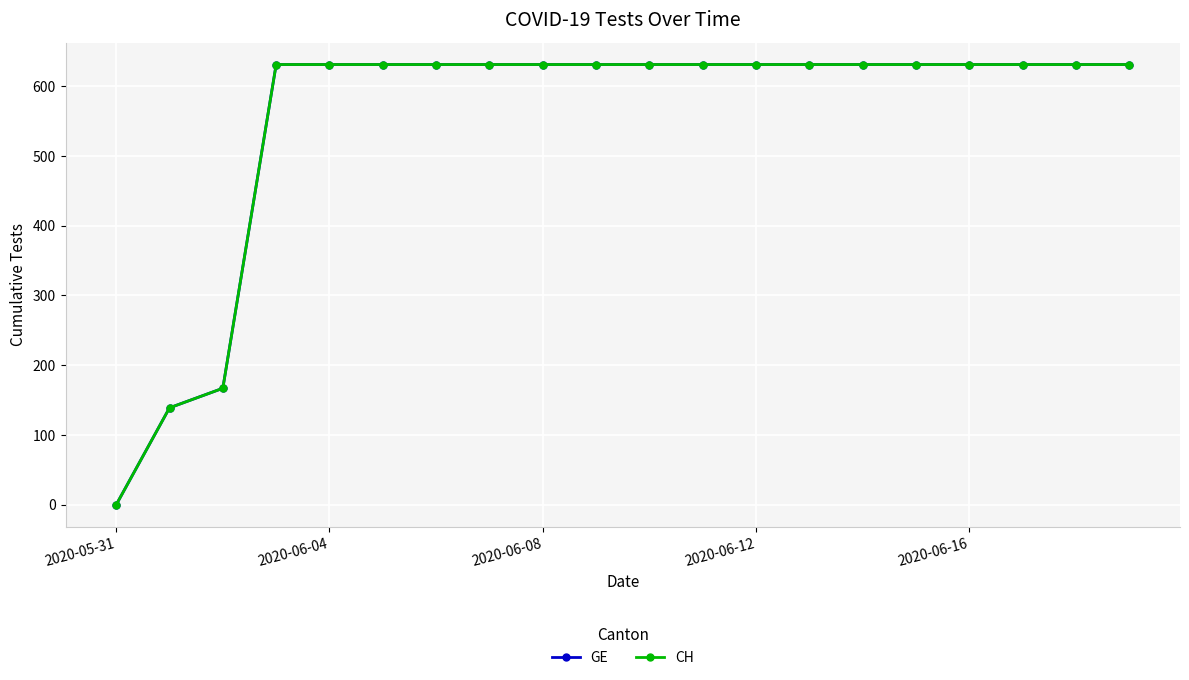

Does the chart display data point markers on the line(s)?

Yes